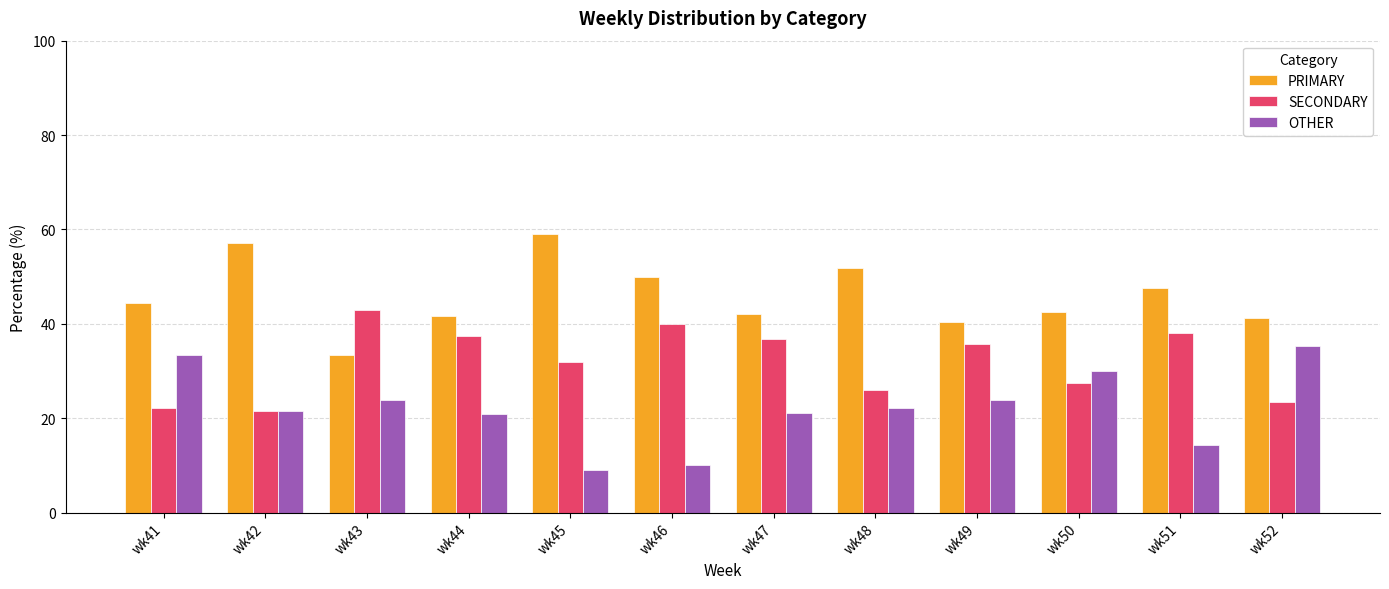

How many categories are shown in the chart?

12